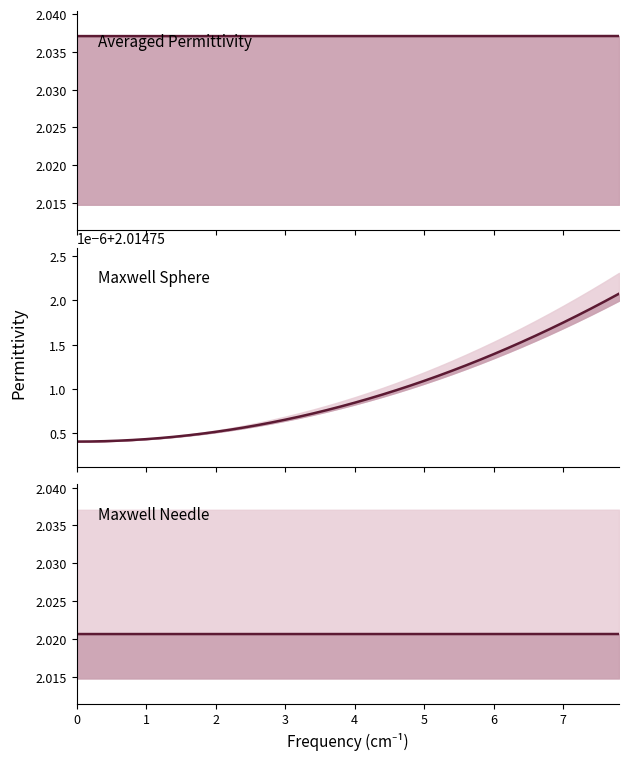

What is the sum of all Maxwell Sphere values?

81.5